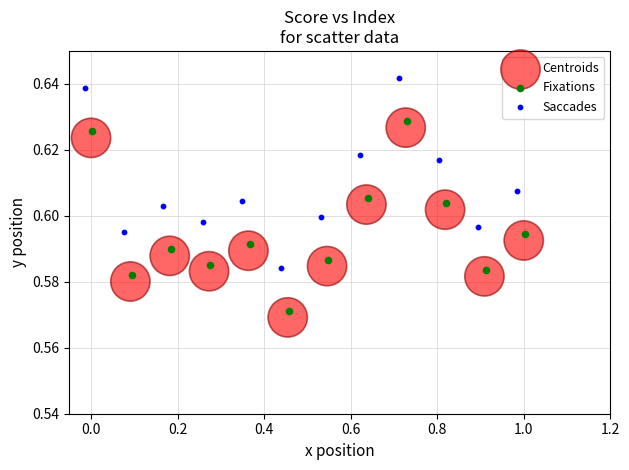

Which series reaches the maximum Y coordinate?

Saccades